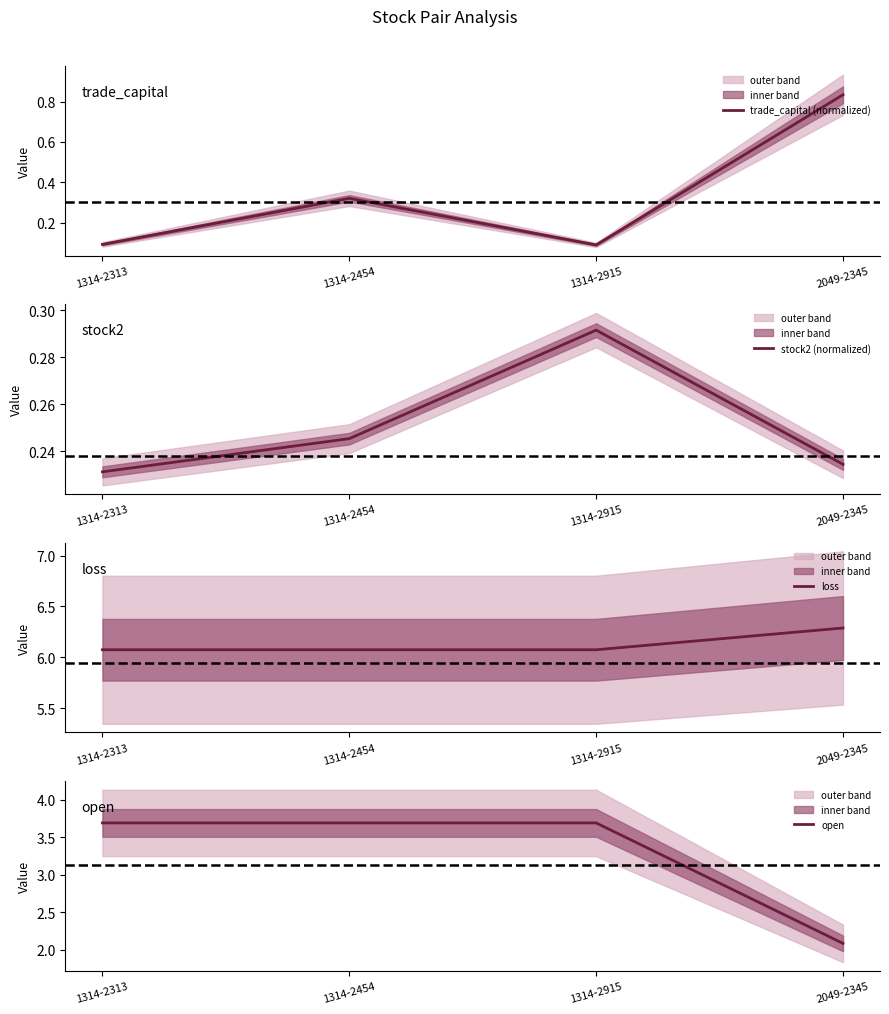

What is the sum of the trade_capital (normalized) values at 1314-2915 and 1314-2454?

0.4